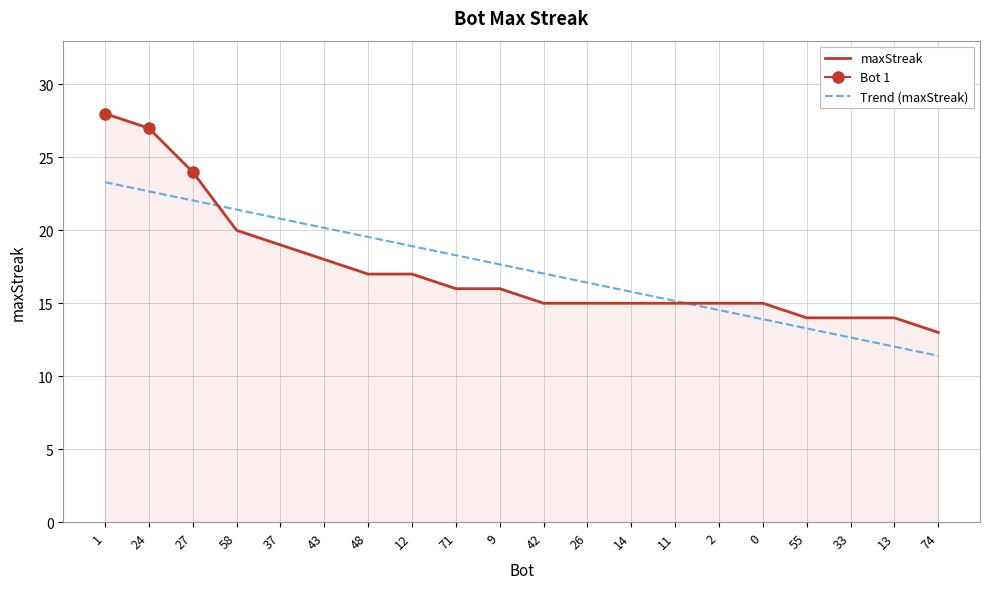

Which series has the largest total across all categories?

maxStreak